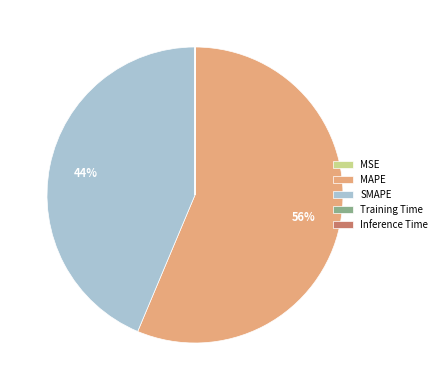

Which category has the biggest portion of the pie?

MAPE